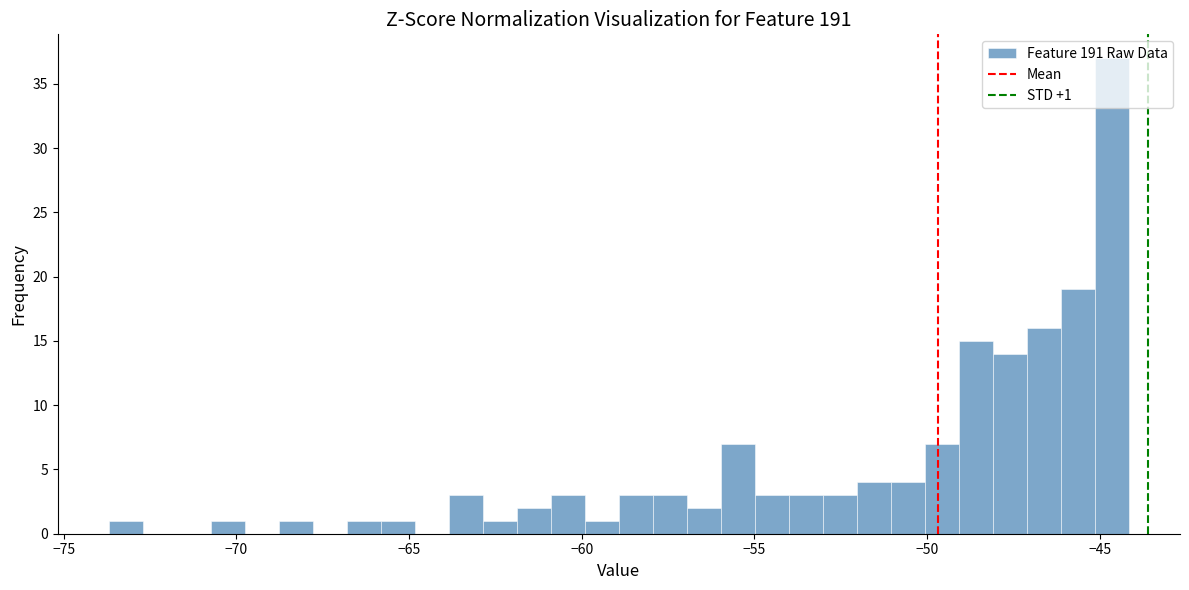

Read against the x-axis, roughly where is the centre of the tallest bar?

-44.5